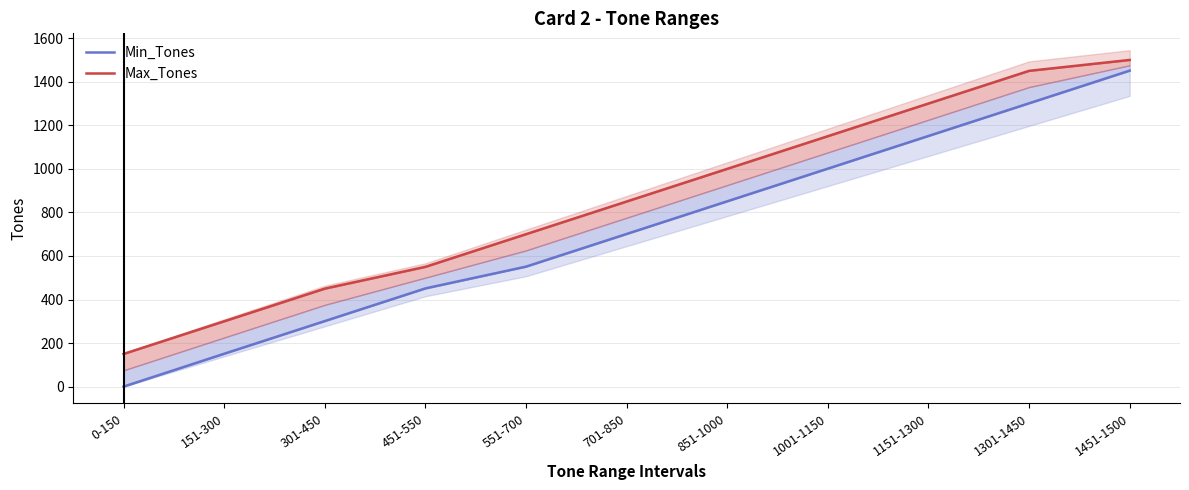

What is the maximum value shown in the chart?

1500